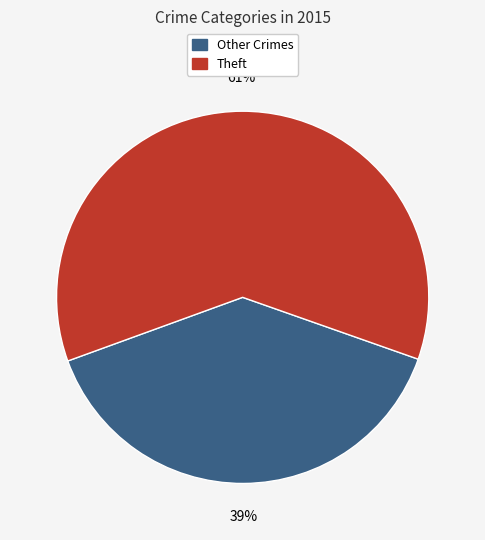

To the nearest percent, what is the difference between the largest and smallest slice percentages?

22%